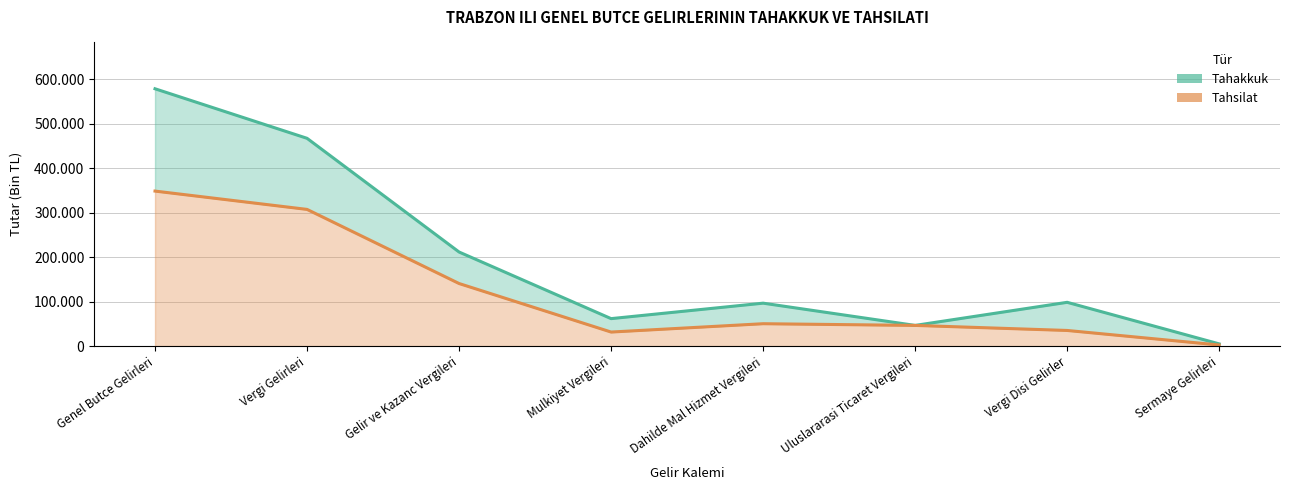

What is the difference between the maximum and second lowest values in the Tahsilat series?

317071